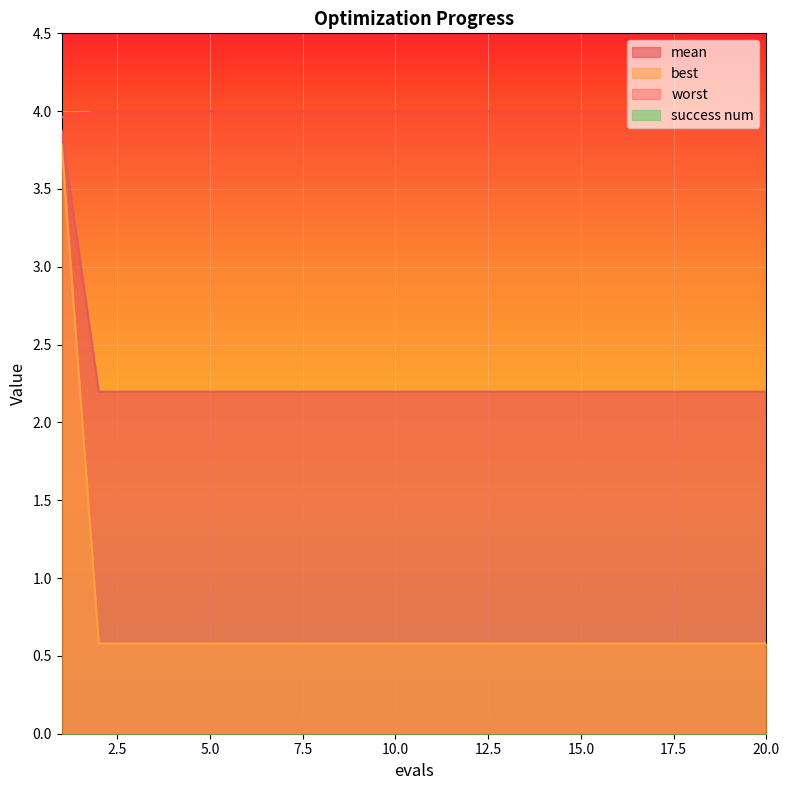

What is the difference between the maximum and minimum values in the best series?

3.2